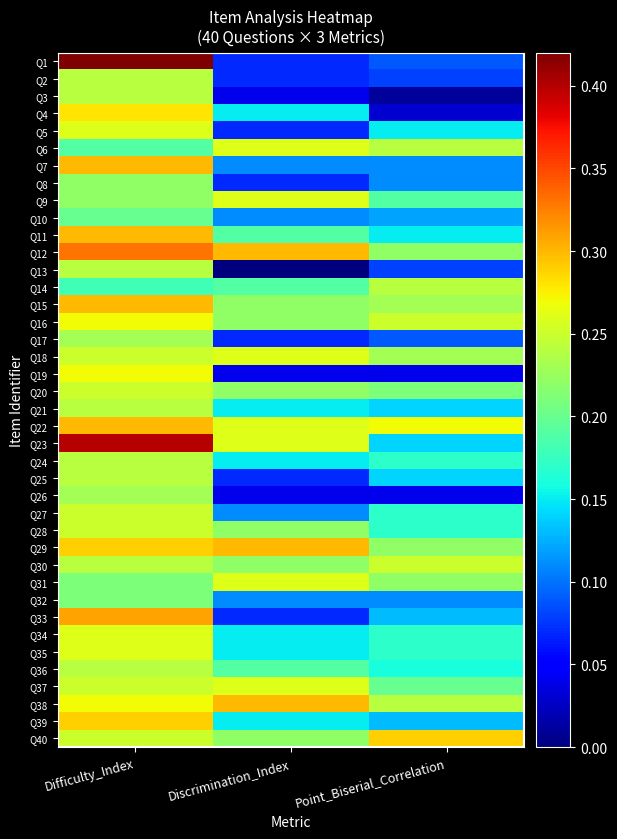

The Q9 series shows 0.2 at Point_Biserial_Correlation. True or false?

True